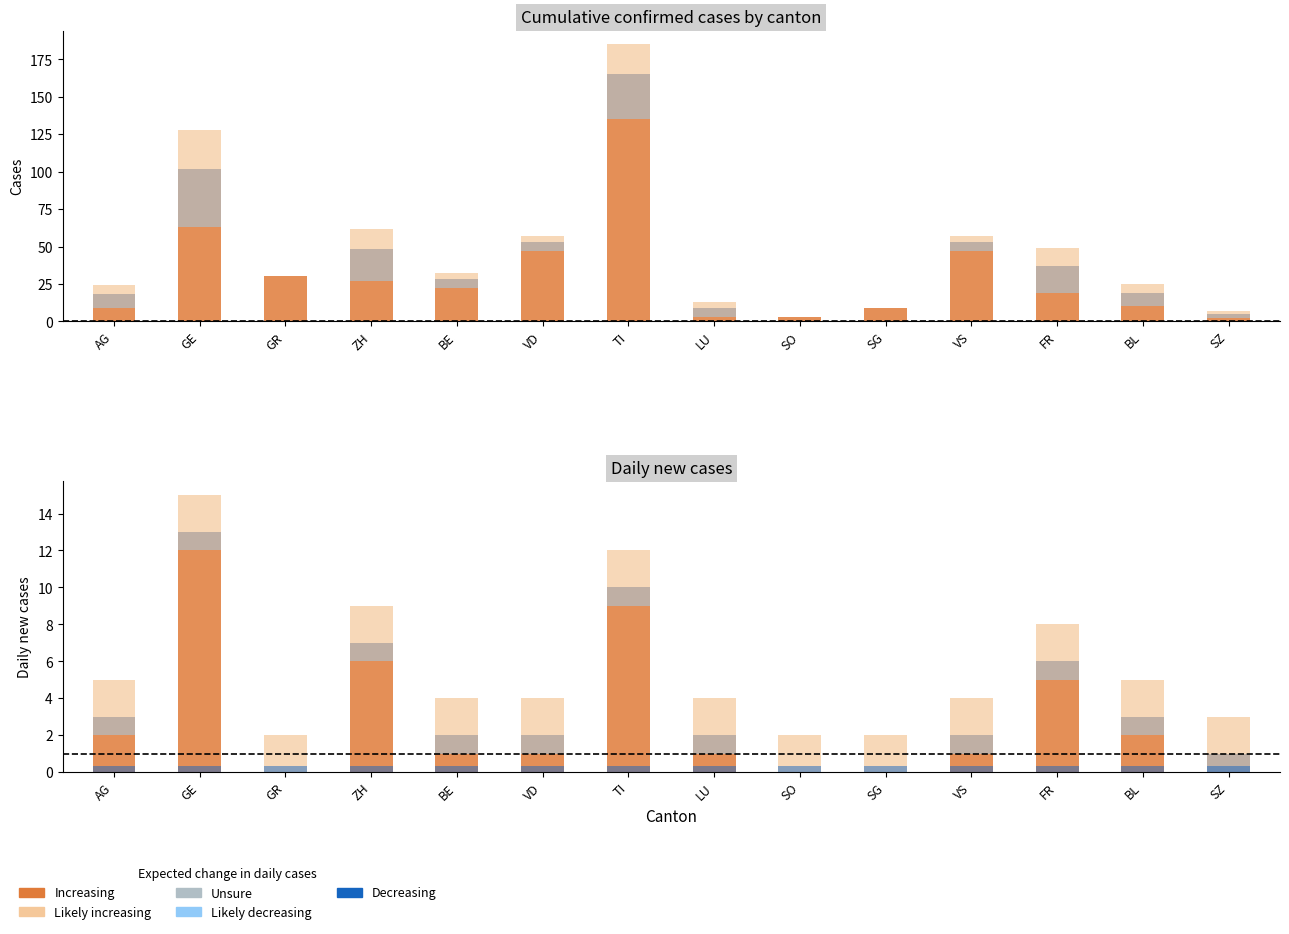

What is the value of the Cumulative Cases bar at the 1st from the left?

18